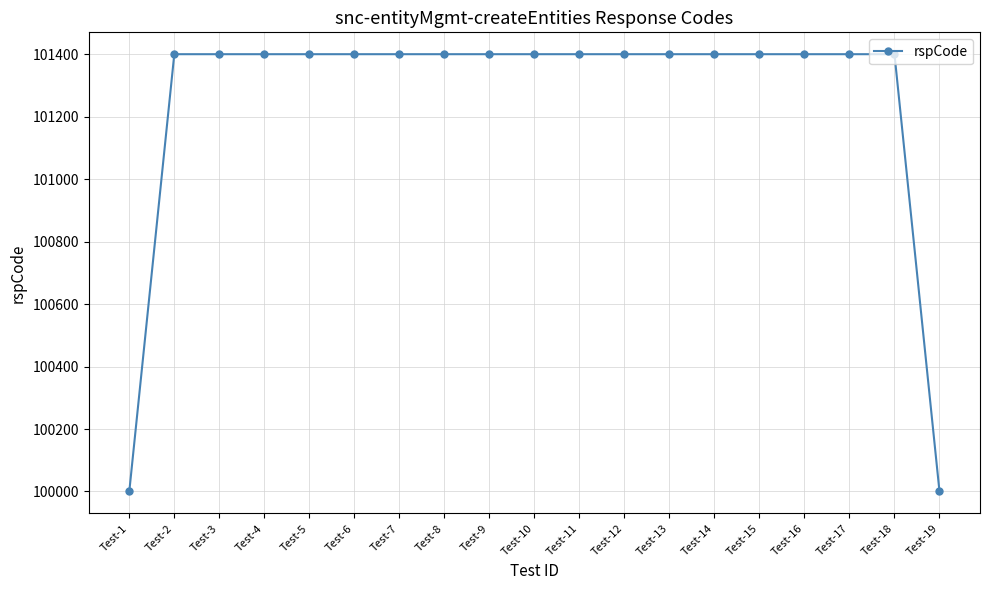

How many data points does each series have?

19